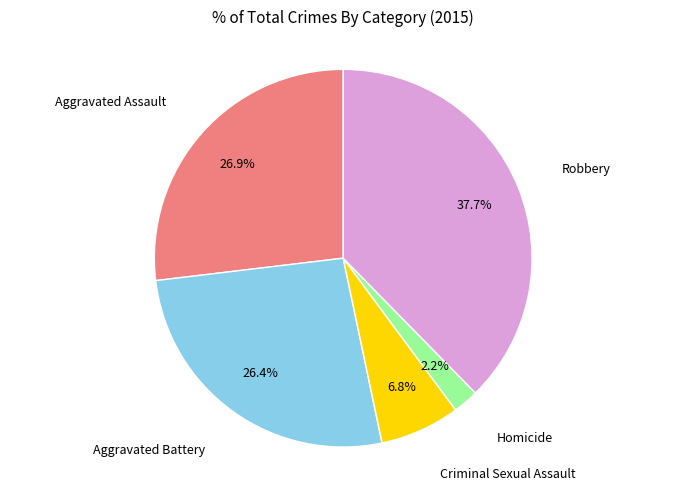

Is it true that Homicide is 2% of the pie?

True